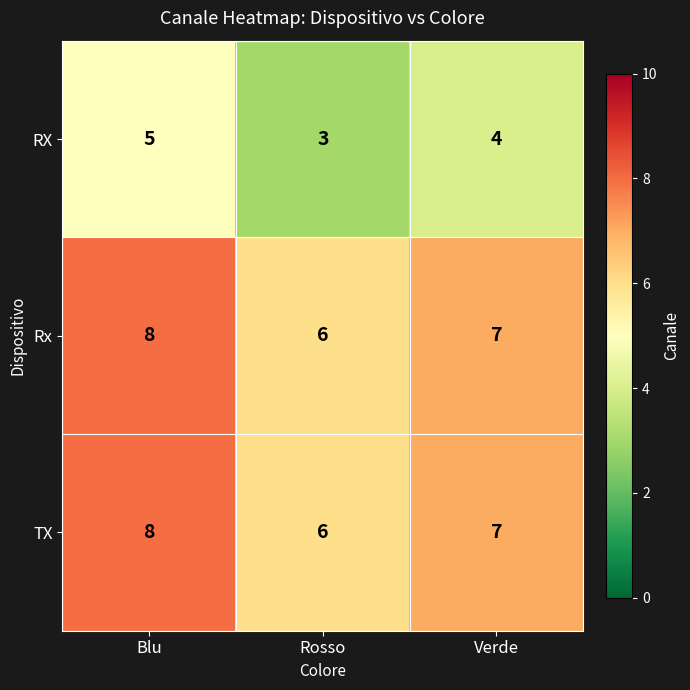

What is the difference between the highest and lowest values at Verde?

3